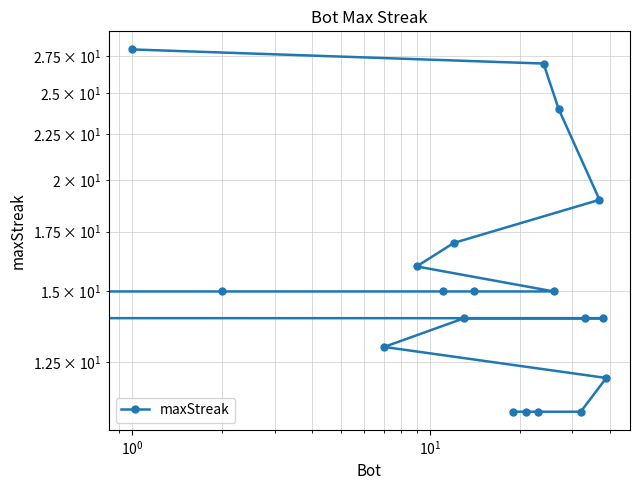

What is the value of the 7th point from the left?

15